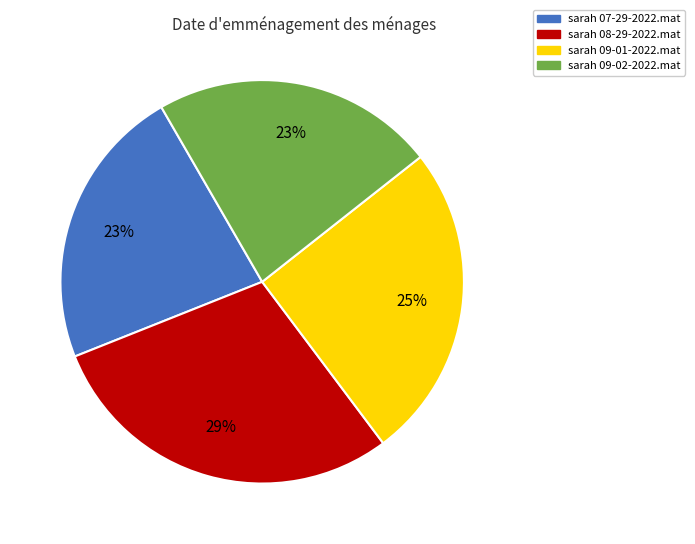

Combined, do sarah 09-01-2022.mat and sarah 07-29-2022.mat account for over 50%?

No